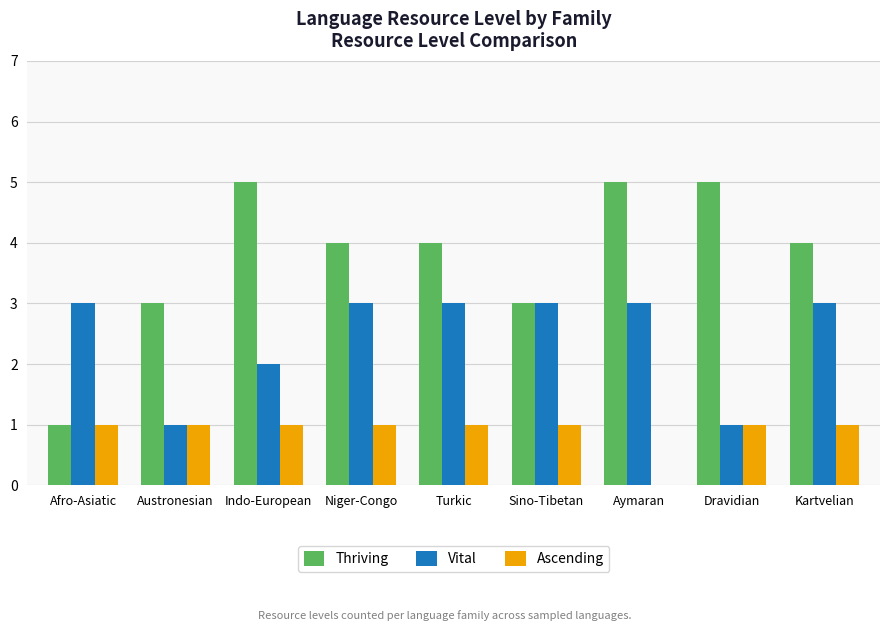

Reading left to right, extract all data points from this chart.

Thriving: 1	3	5	4	4	3	5	5	4
Vital: 3	1	2	3	3	3	3	1	3
Ascending: 1	1	1	1	1	1	0	1	1